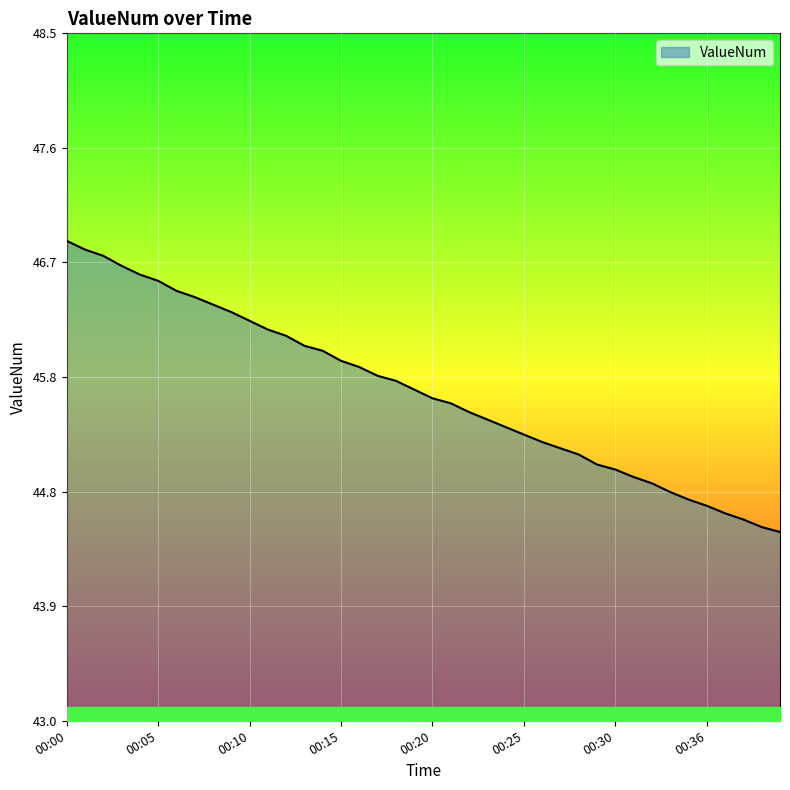

What is the difference between the maximum and minimum values?

2.3